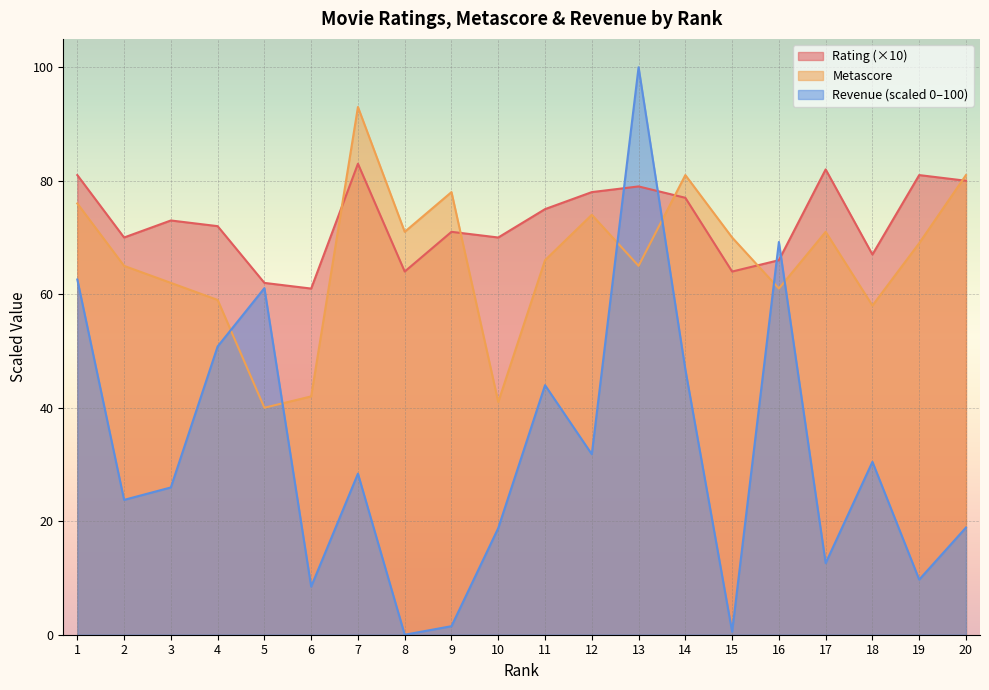

Where is the first local minimum for Metascore?

5